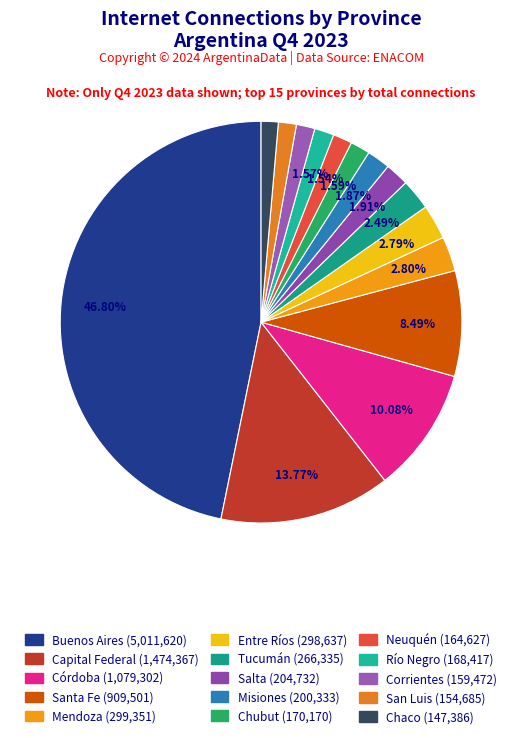

How many slices are in this pie chart?

15